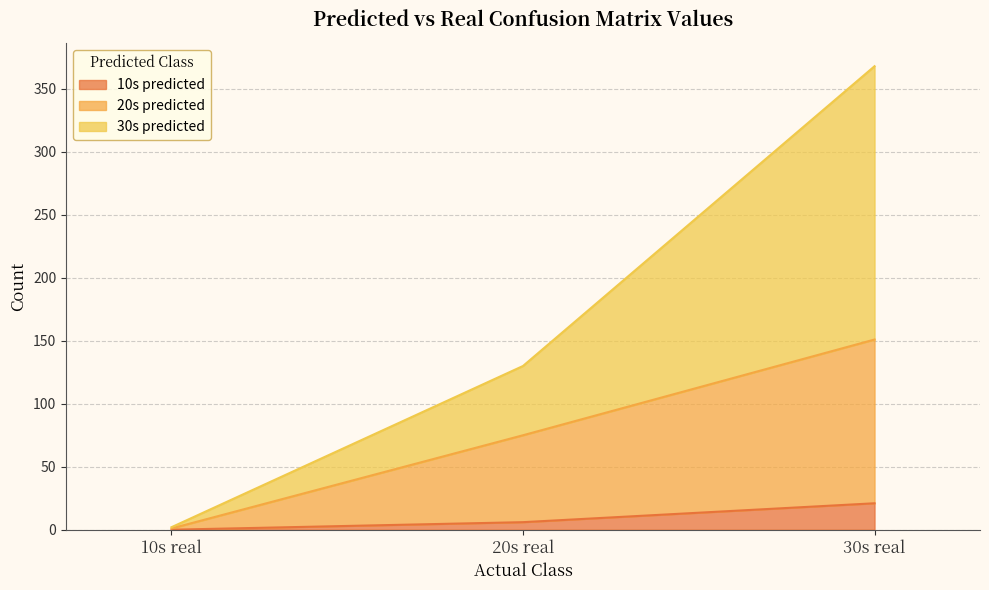

Where does the 30s predicted series first go above 130?

30s real